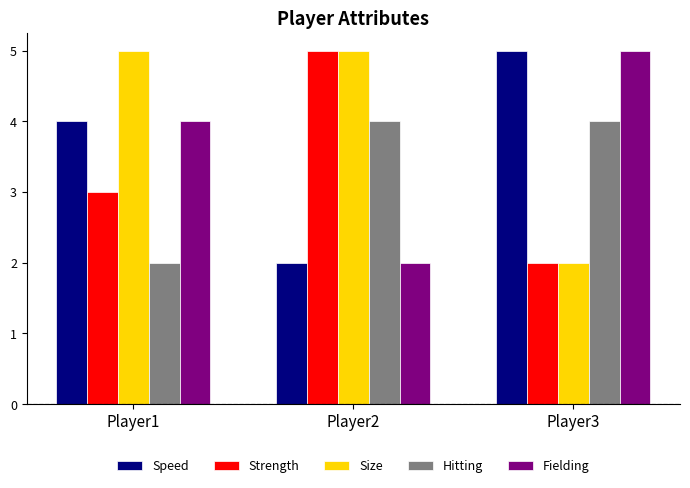

The Size series shows 0 at Player3. True or false?

False